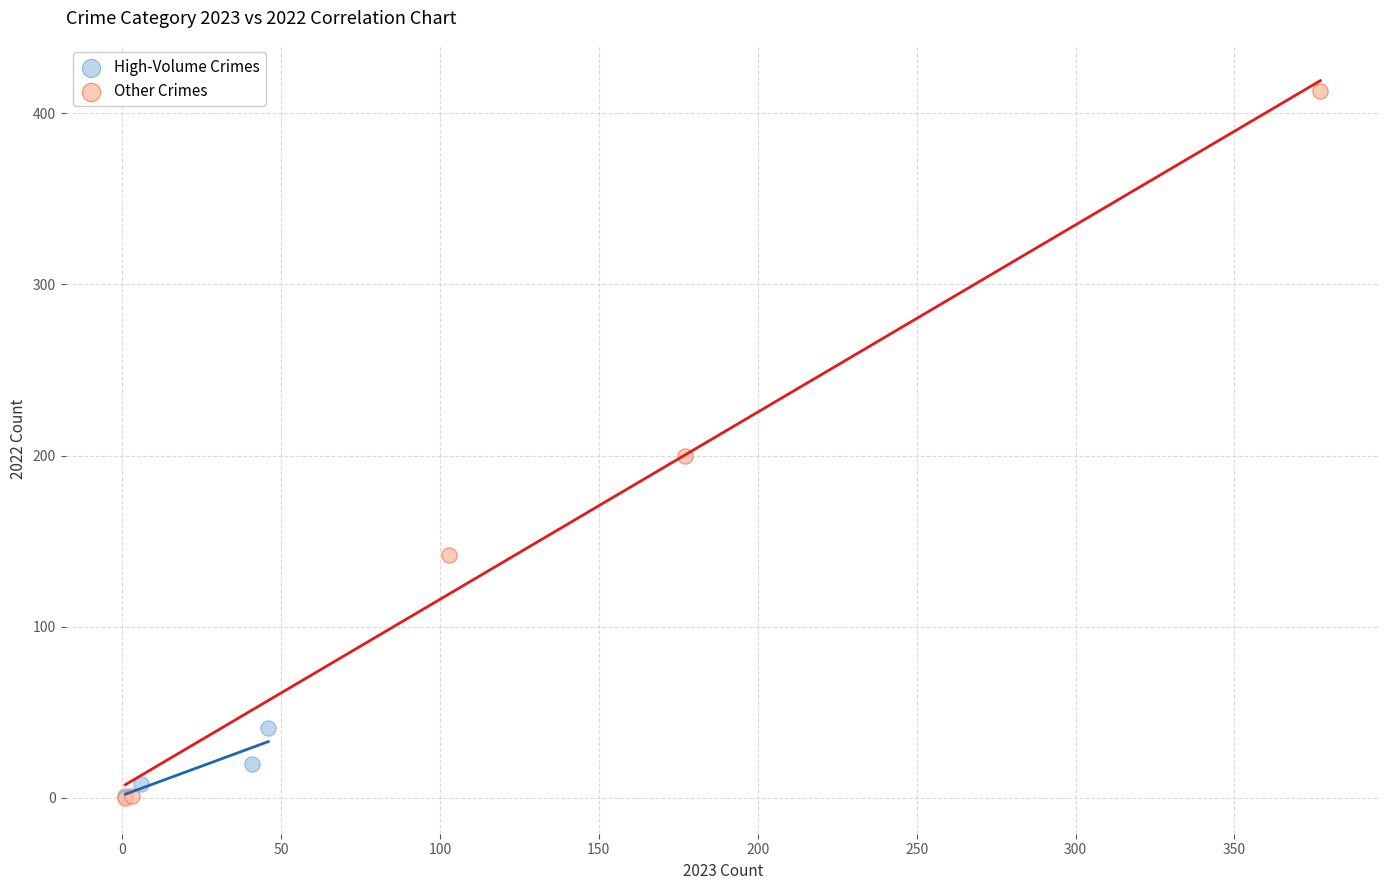

Which series has the largest Y range (max minus min)?

Other Crimes